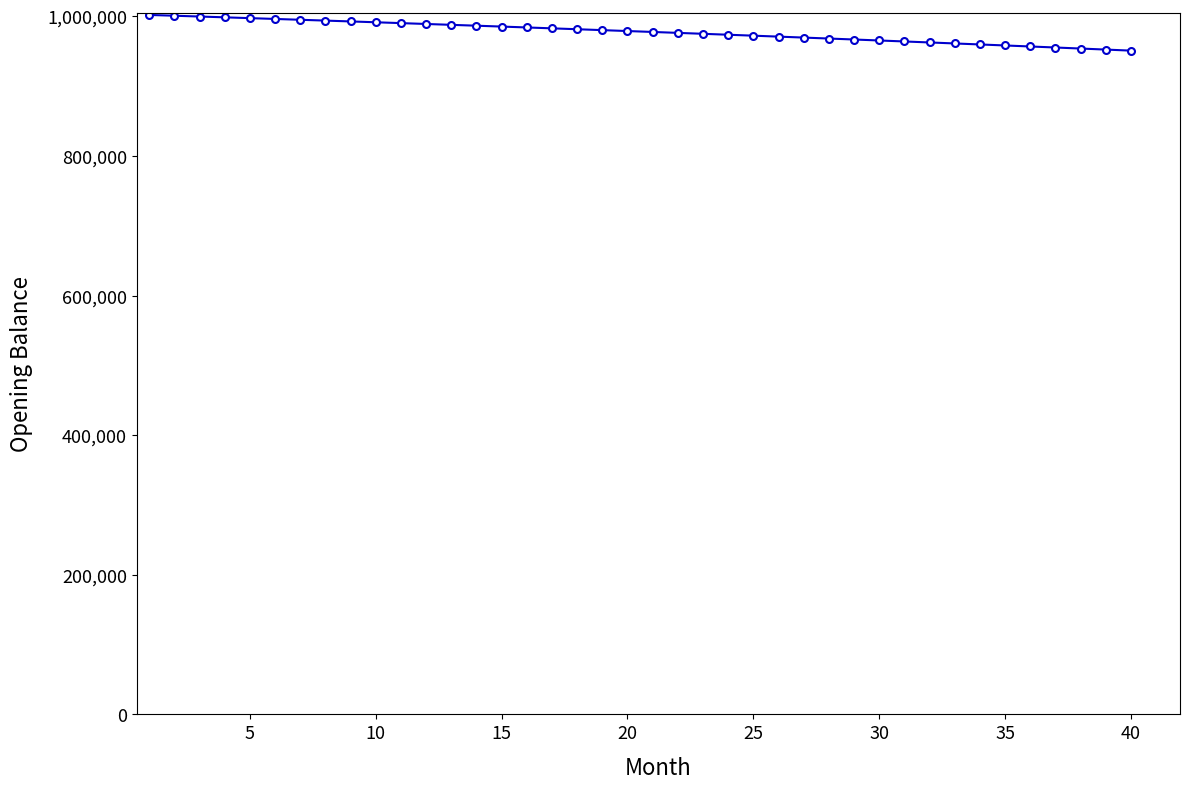

What is the maximum value shown in the chart?

1002083.3